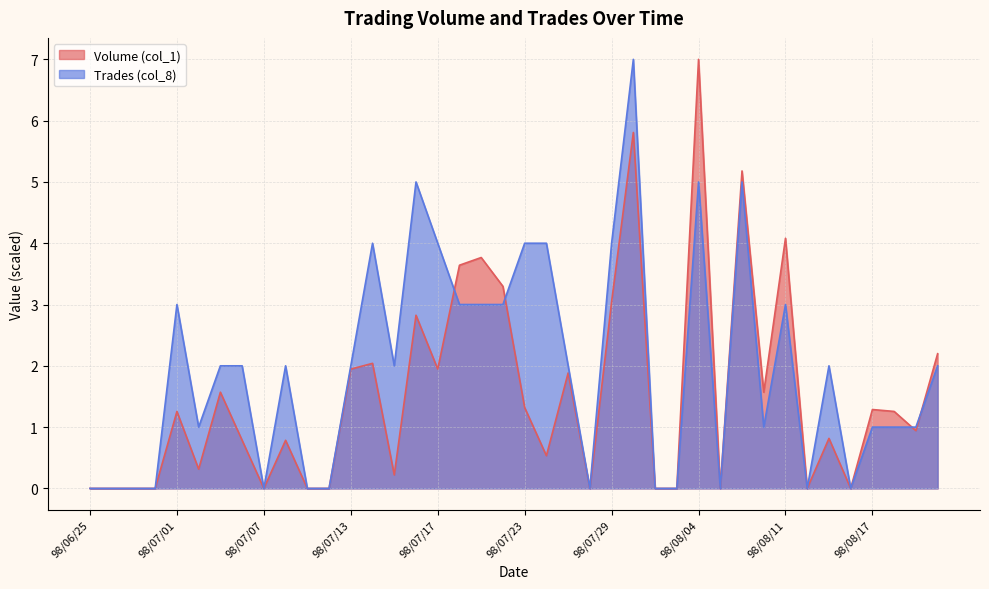

Between which two adjacent categories do Volume (col_1) and Trades (col_8) first intersect?

98/07/17 and 98/07/20